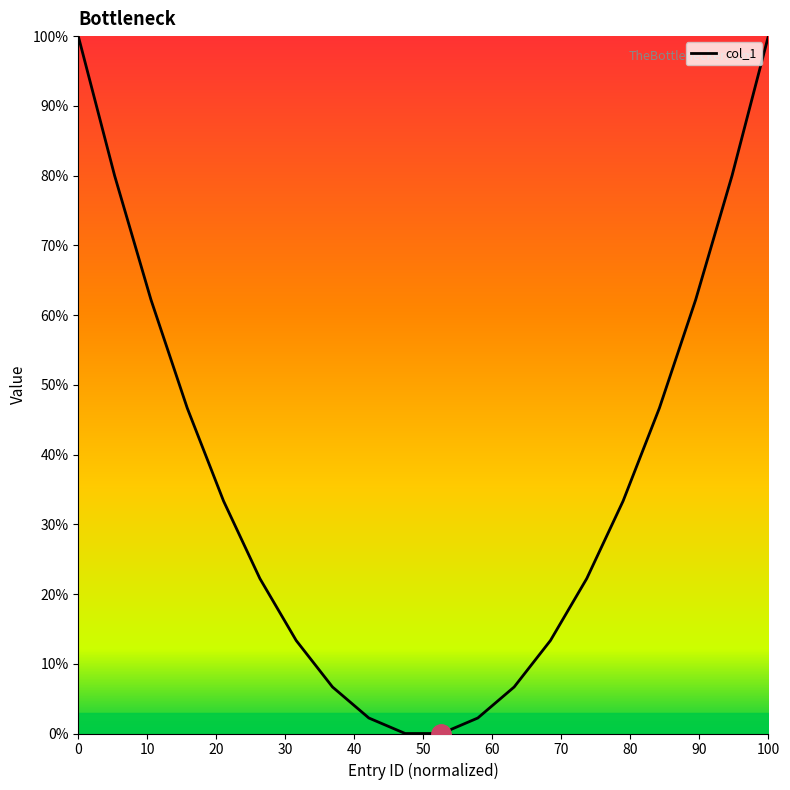

What is the difference between the maximum and minimum values?

100.0